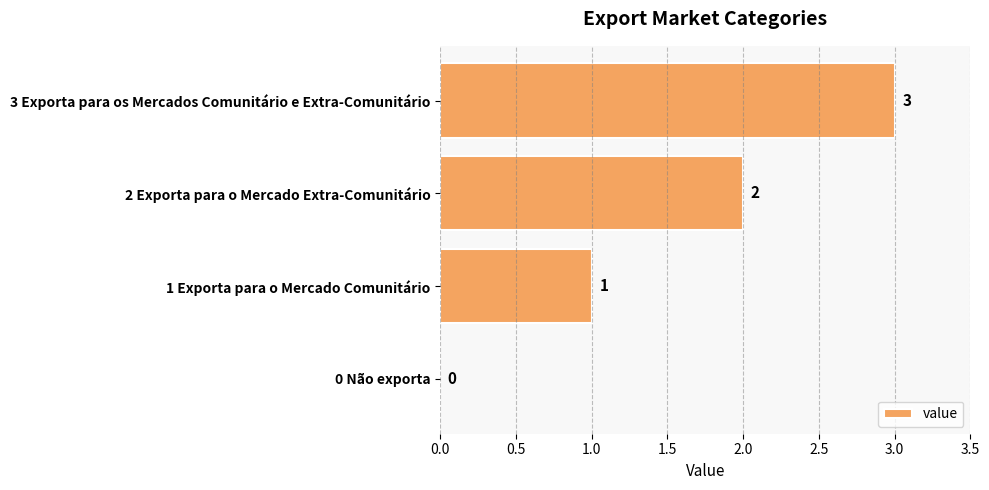

Which category has the highest value across all series?

3 Exporta para os Mercados Comunitário e Extra-Comunitário